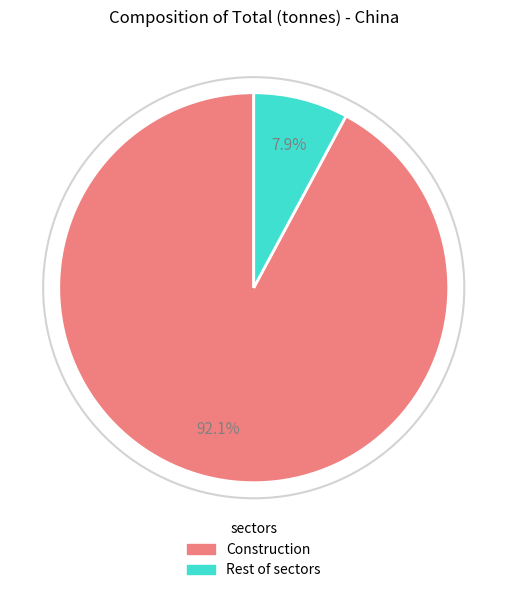

Which has a higher value, Construction or Rest?

Construction